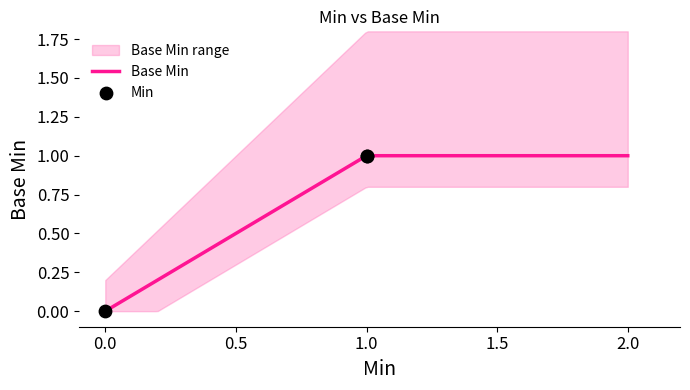

Is it true that Base Min equals 1.0 at 2.0?

True